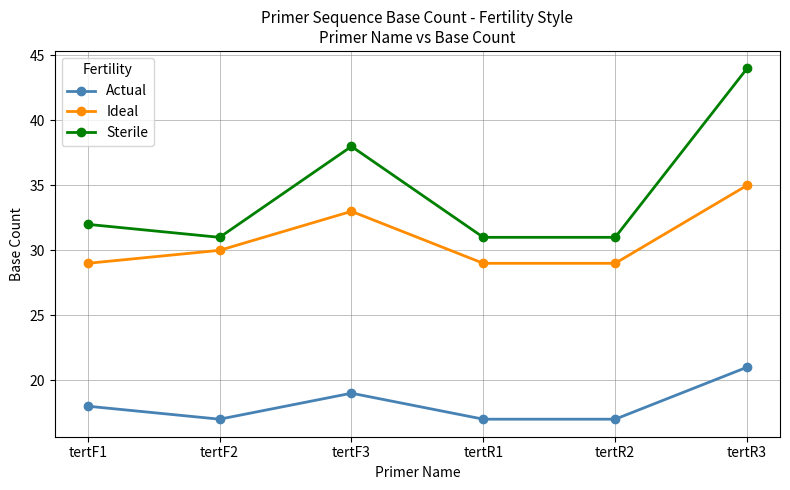

What is the label of the 4th point from the right?

tertF3